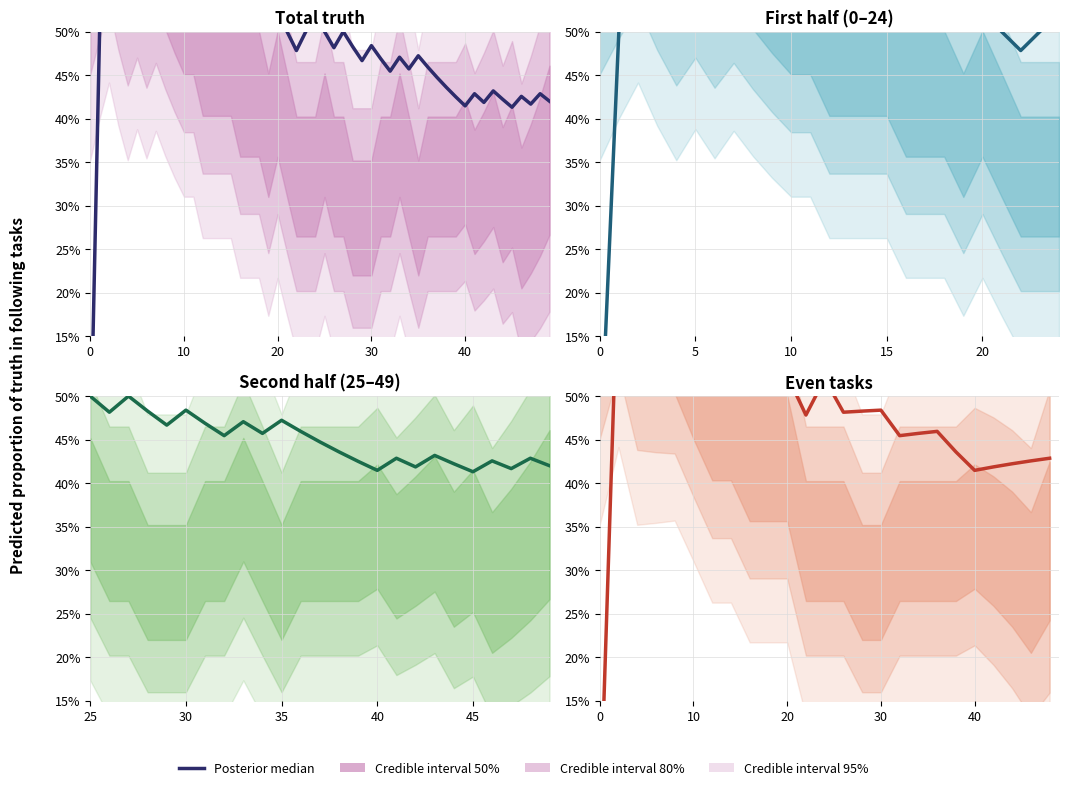

How many lines are shown in the chart?

1